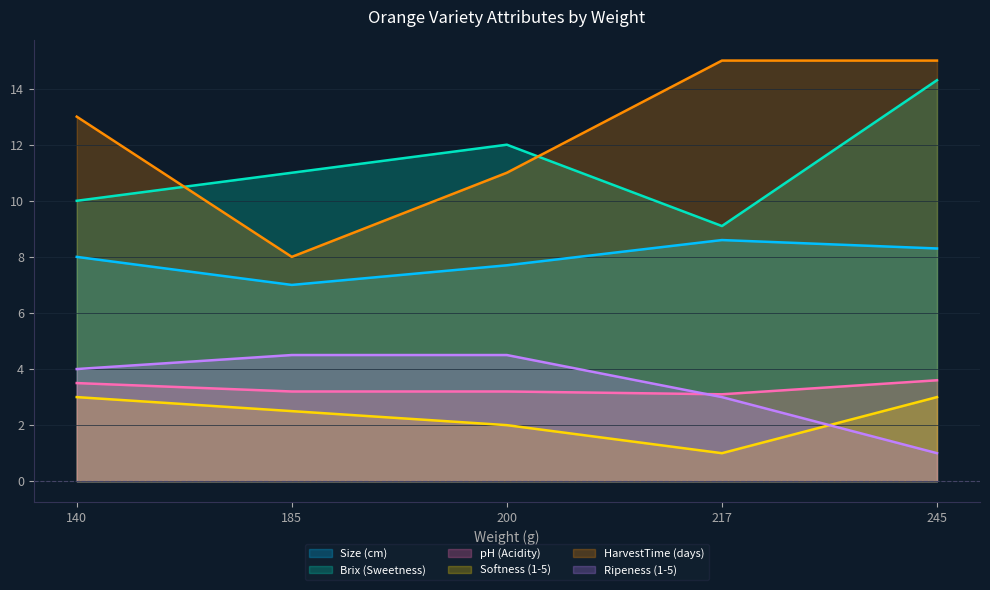

Does the chart have visible grid lines?

Yes